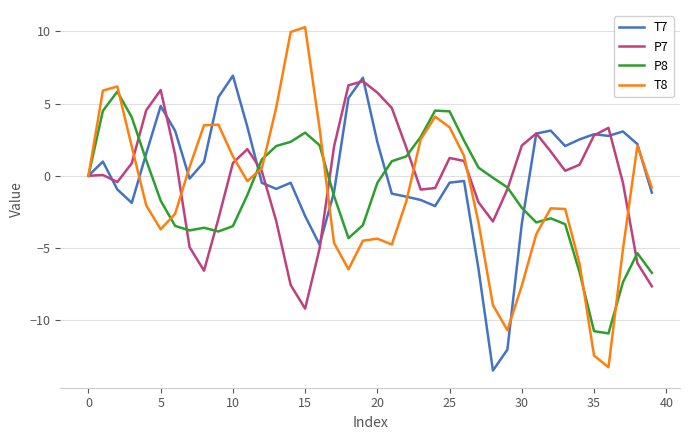

Which series has the largest range (max minus min)?

T8